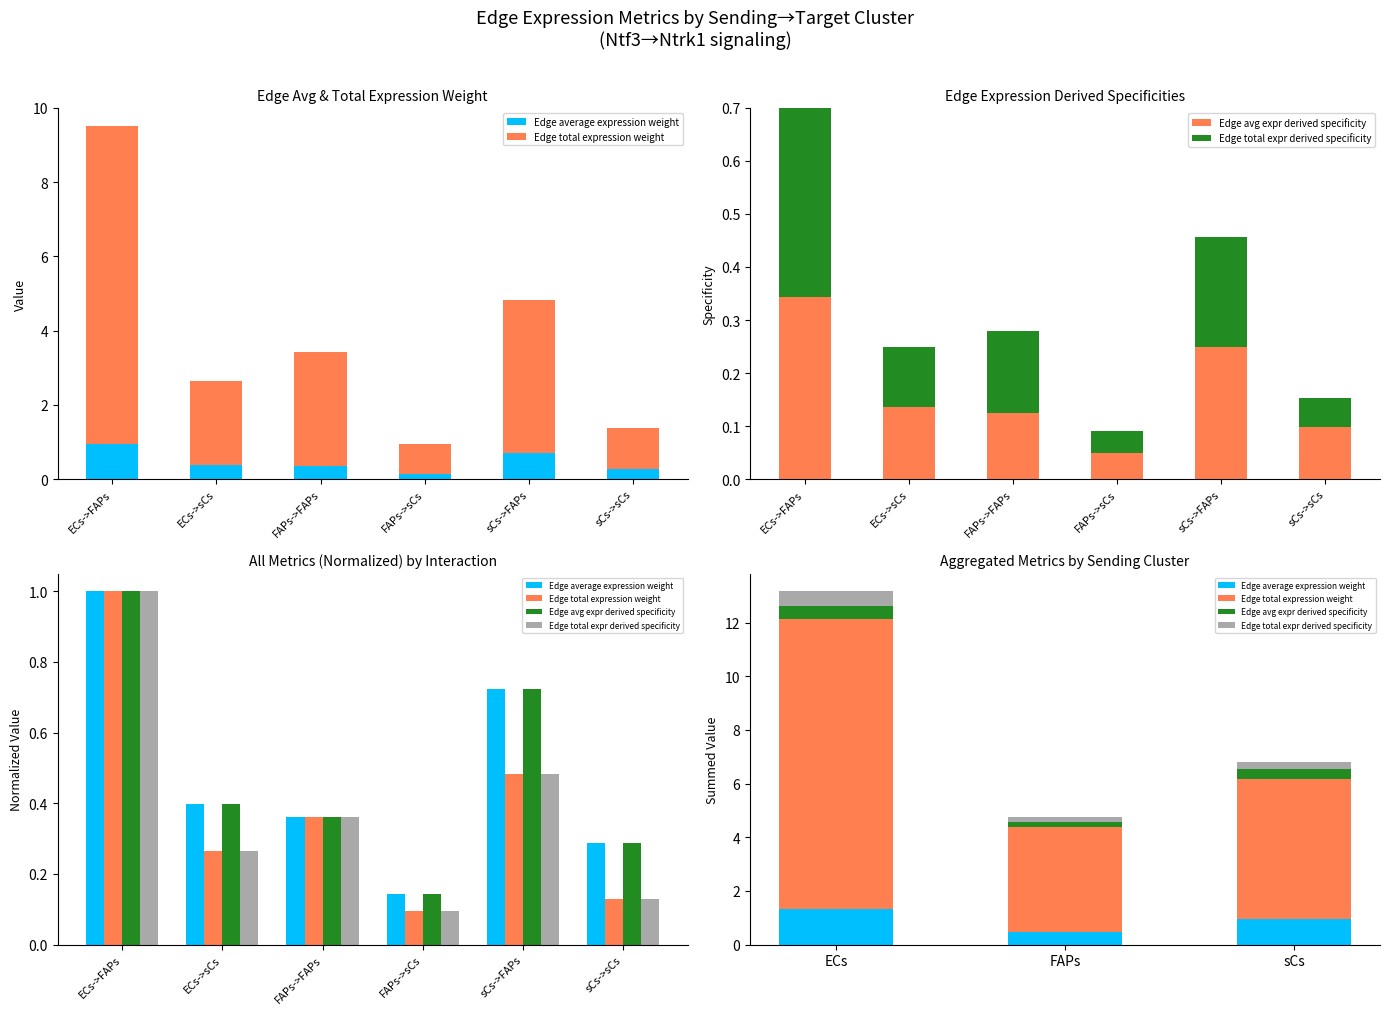

Which series has the largest range (max minus min)?

Edge total expression weight